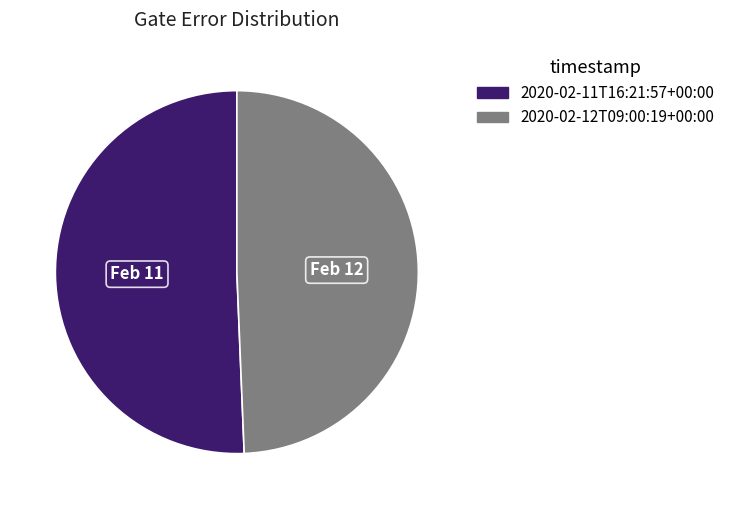

Rank the categories by value from highest to lowest.

2020-02-11T16:21:57+00:00, 2020-02-12T09:00:19+00:00